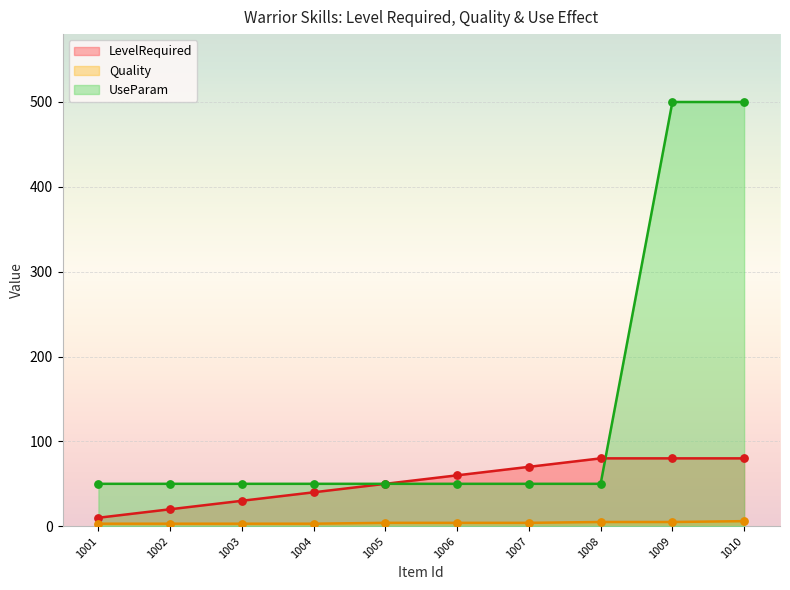

Which series reaches the minimum Y coordinate?

Quality